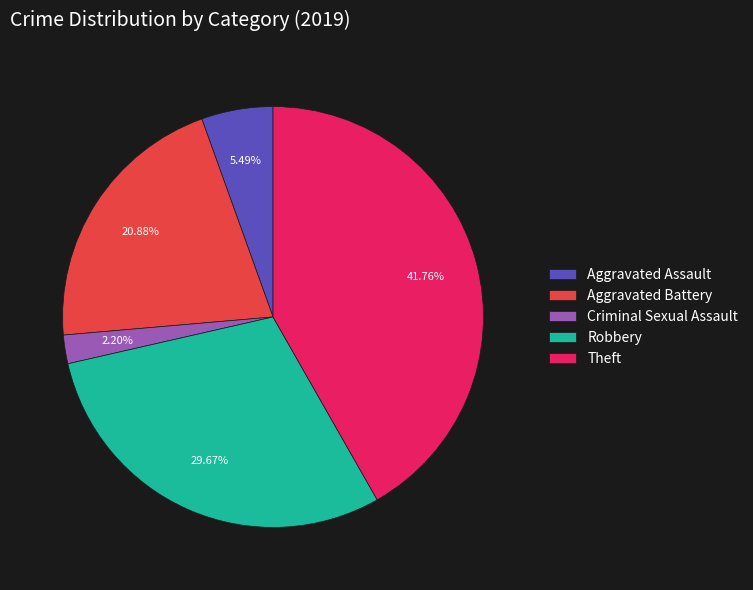

Combined, do Aggravated Assault and Robbery account for over 50%?

No